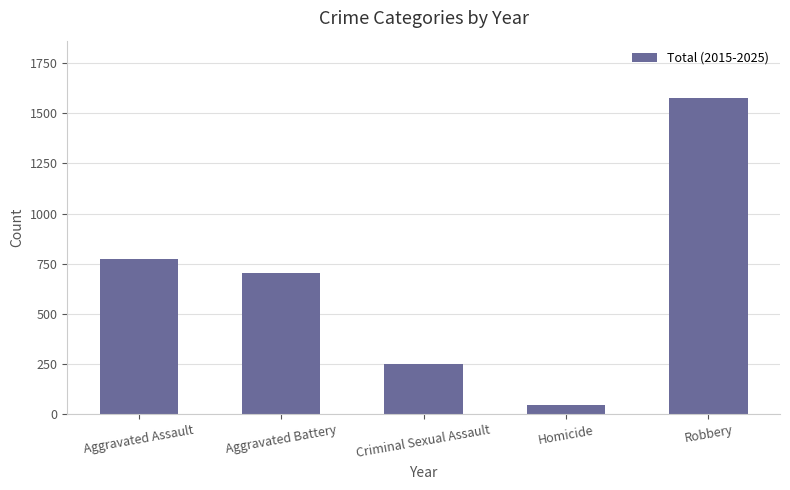

Between Robbery and Criminal Sexual Assault, which is larger?

Robbery